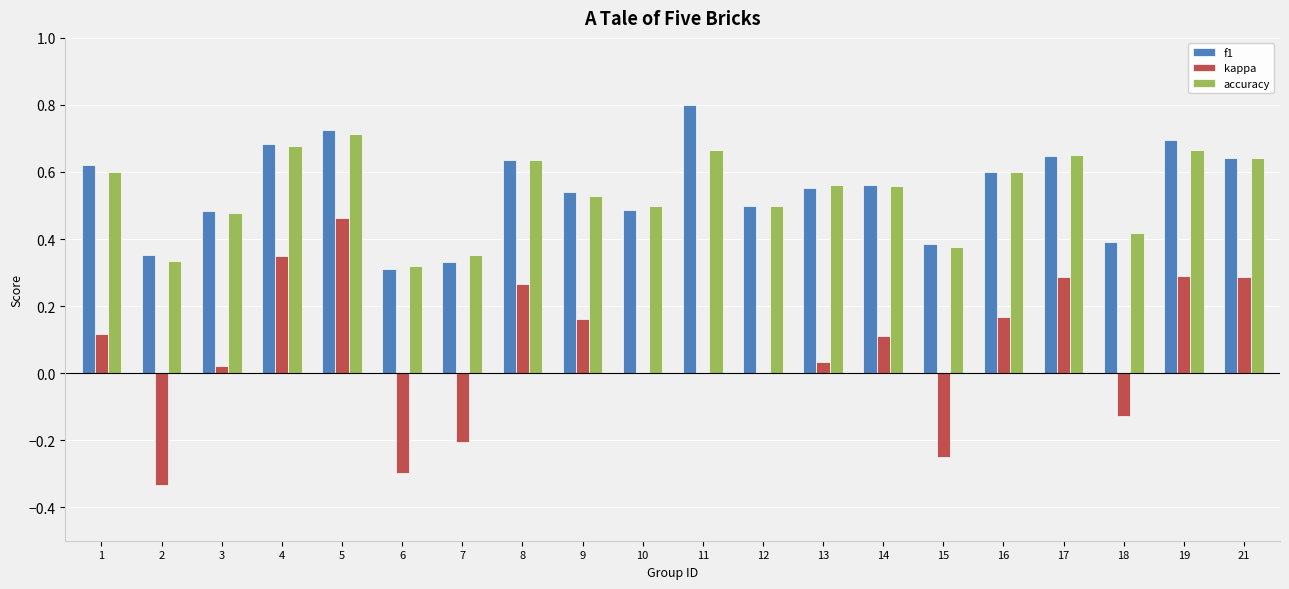

The accuracy series shows 0.1 at 9. True or false?

False